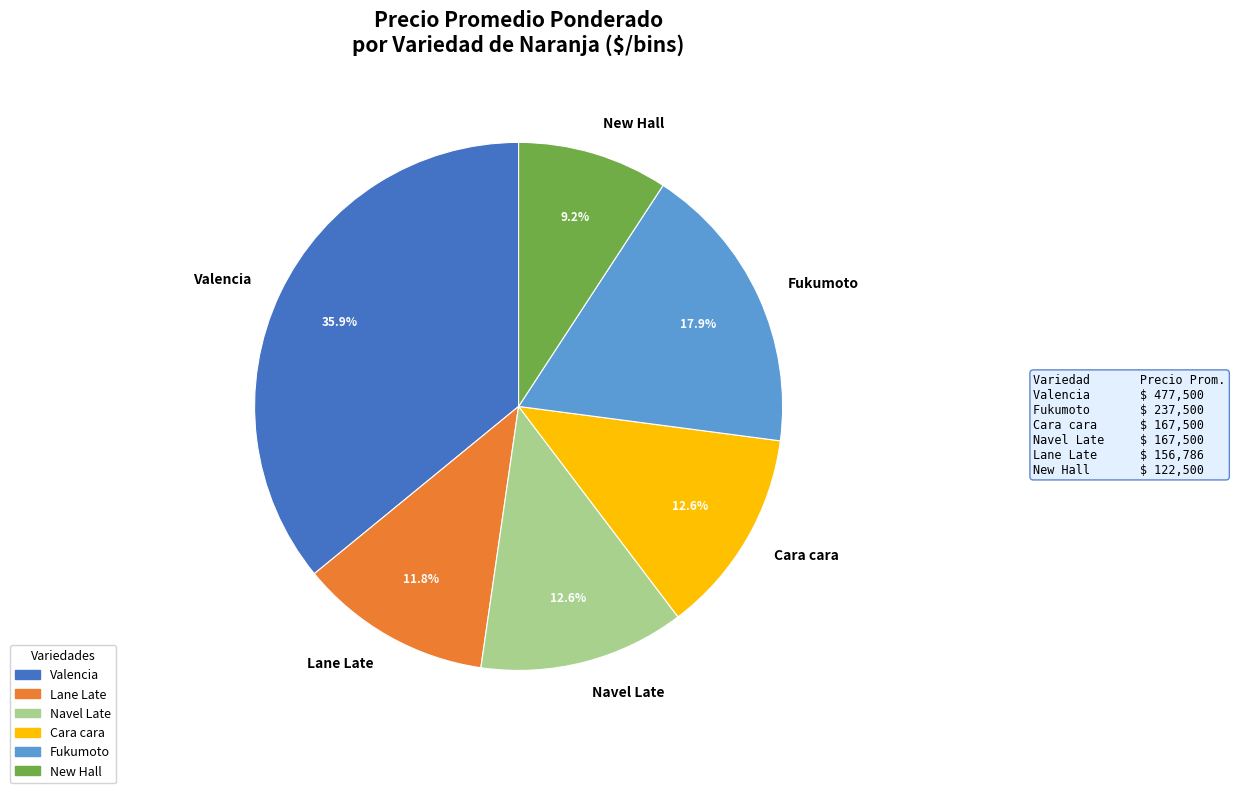

How many segments does this pie chart have?

6